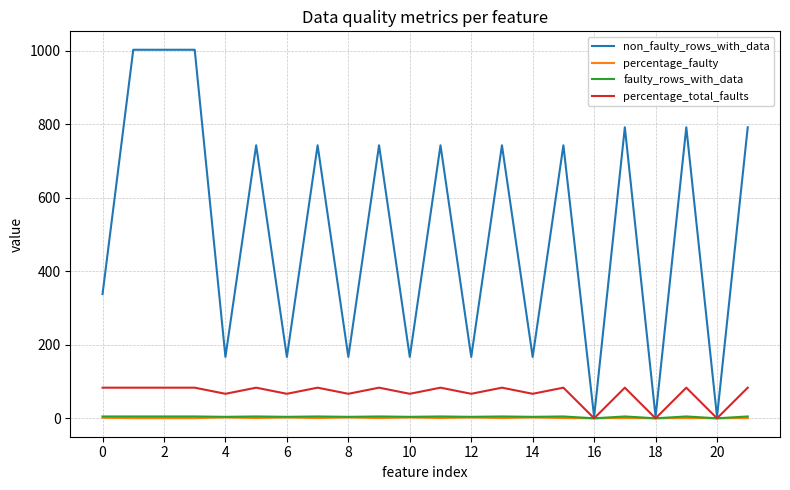

Which series has the largest total across all categories?

non_faulty_rows_with_data